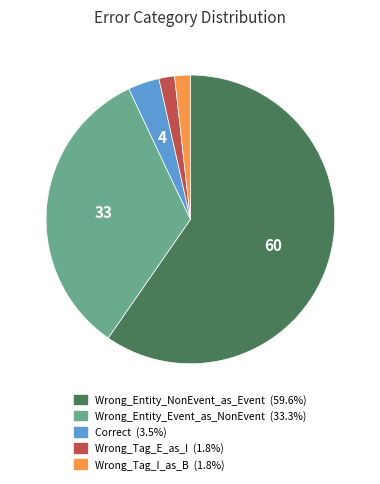

Does any single category account for the majority?

Yes